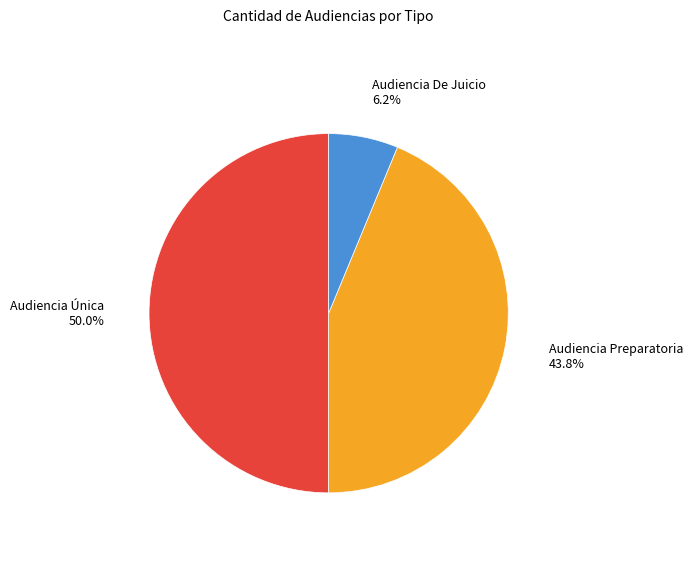

How many segments does this pie chart have?

3